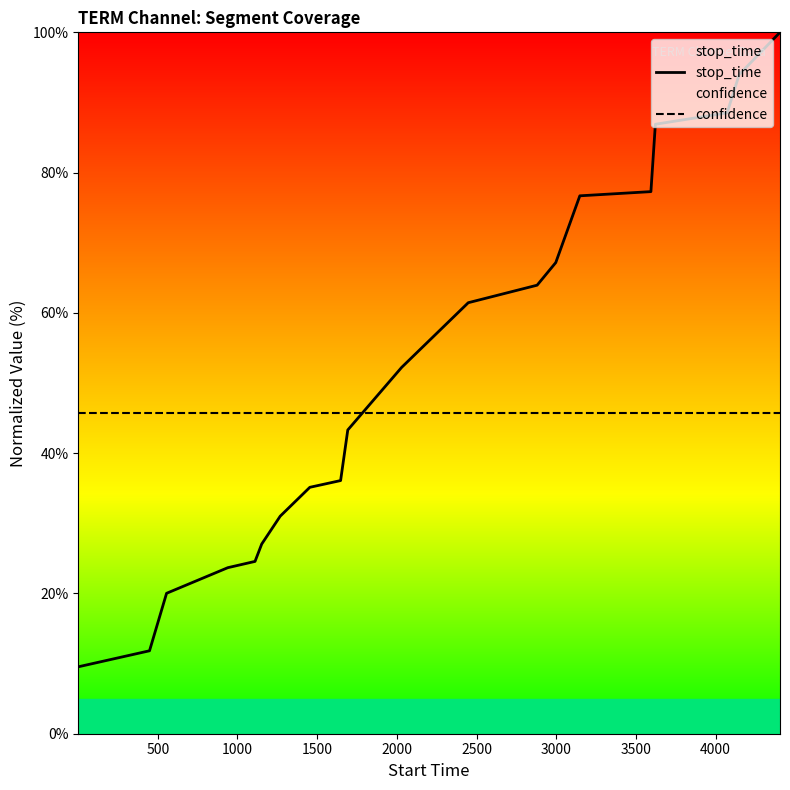

Which series has the widest spread of values?

stop_time